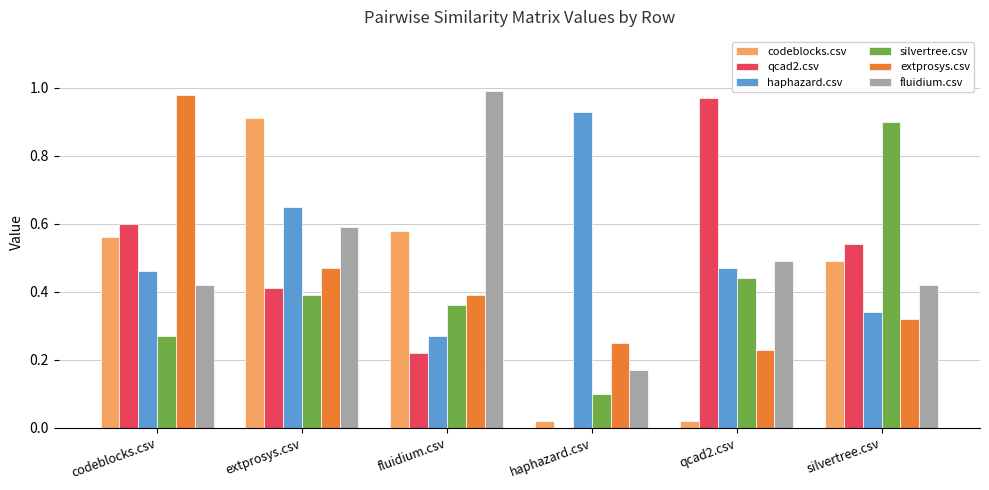

Are the bars grouped side by side (vs. stacked)?

Yes